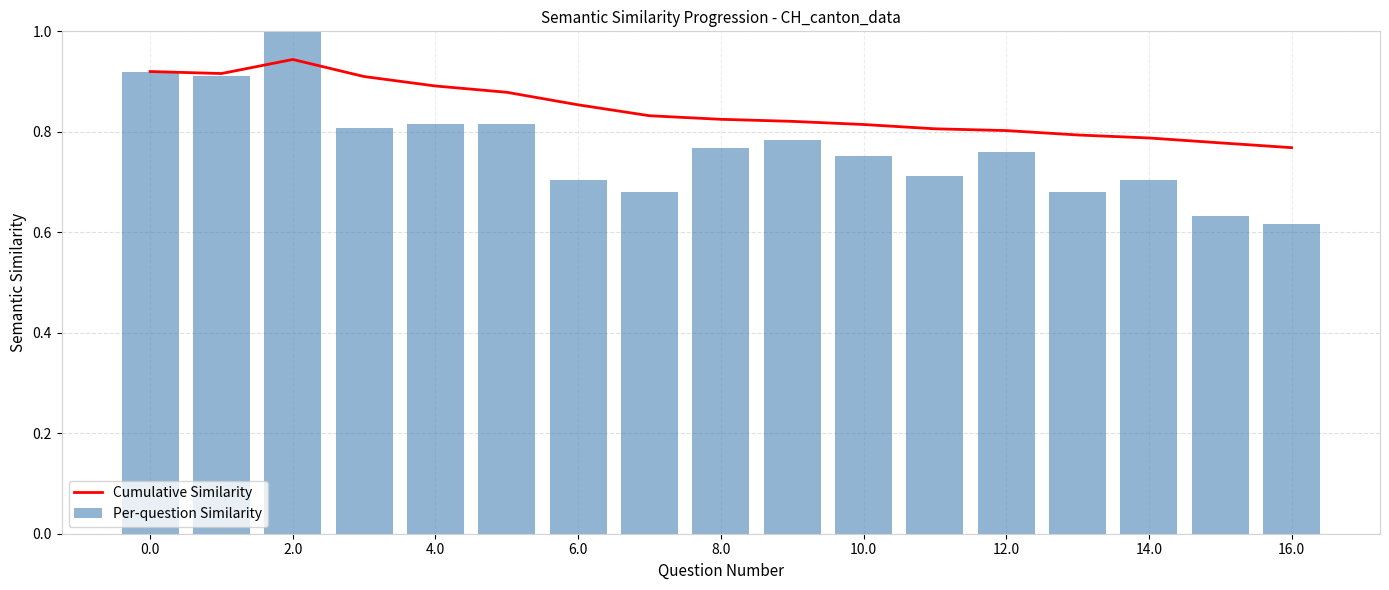

Which series has the widest spread of values?

Per-question Similarity